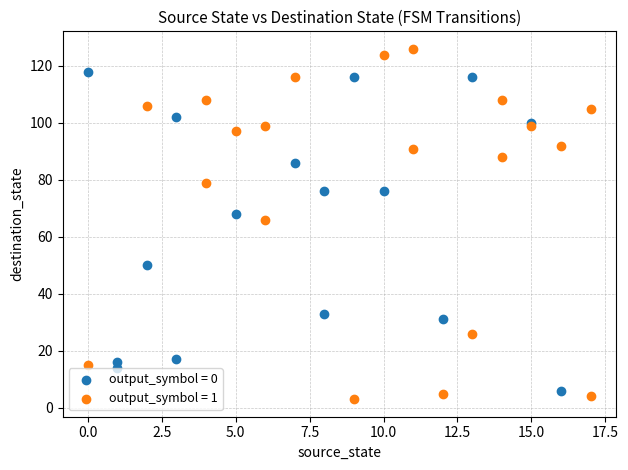

What are all the series names shown in the legend?

output_symbol = 0, output_symbol = 1